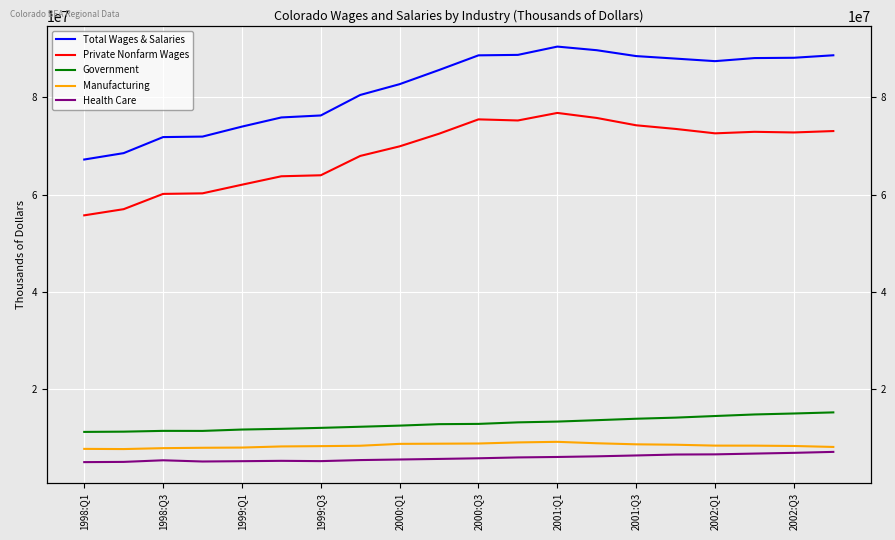

Reading left to right, what are all the values shown in this chart?

Total Wages & Salaries: 67196472	68511848	71808932	71912336	73965180	75849492	76257384	80473516	82696192	85607684	88623740	88718384	90421516	89678156	88468828	87951048	87428852	88061428	88124396	88636268
Private Nonfarm Wages: 55716172	56985008	60125680	60240992	62014492	63751448	63956852	67934008	69905724	72503168	75454944	75227412	76780124	75745464	74236236	73488328	72581556	72895604	72761748	73051772
Government: 11173264	11224744	11386388	11377972	11659484	11807368	12004524	12233868	12467444	12767244	12821064	13137432	13297488	13584504	13881680	14110560	14441140	14761376	14961076	15187240
Manufacturing: 7682420	7644108	7830336	7909588	7954272	8184180	8247504	8329088	8714016	8750216	8787756	9010688	9131504	8838232	8620456	8537060	8353880	8348536	8278984	8079764
Health Care: 4957944	5005968	5335756	5086204	5150976	5223272	5164240	5379956	5498232	5616256	5749416	5924144	6018064	6149020	6330132	6521444	6555160	6714816	6867492	7064632